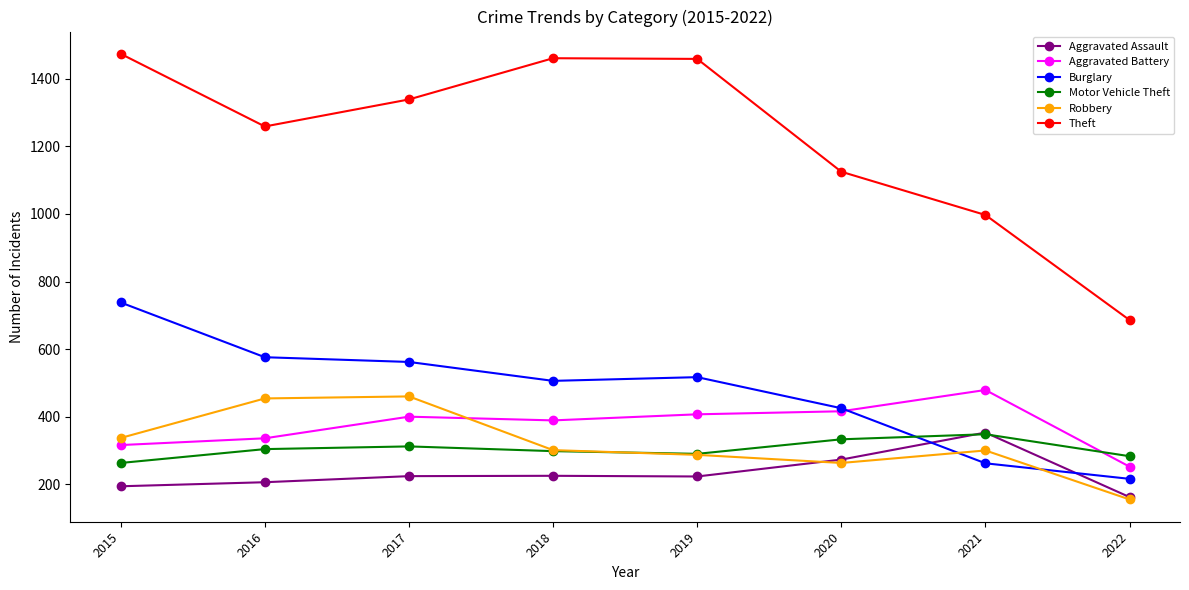

The value of Theft at 2017 is 1339. True or false?

True